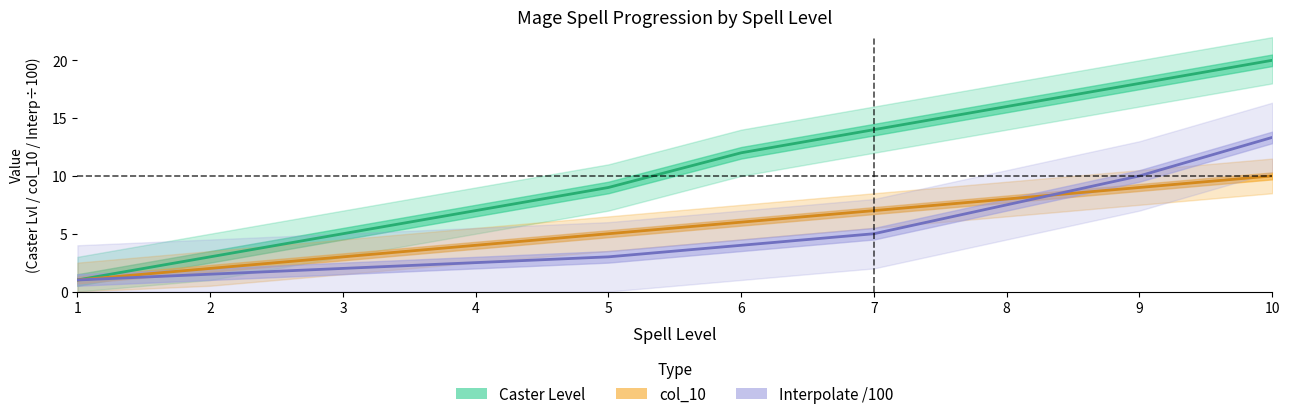

Reading left to right, what are all the values shown in this chart?

Caster Level: 1.0	3.0	5.0	7.0	9.0	12.0	14.0	16.0	18.0	20.0
col_10: 1.0	2.0	3.0	4.0	5.0	6.0	7.0	8.0	9.0	10.0
Interpolate /100: 1.0	1.5	2.0	2.5	3.0	4.0	5.0	7.5	10.0	13.3